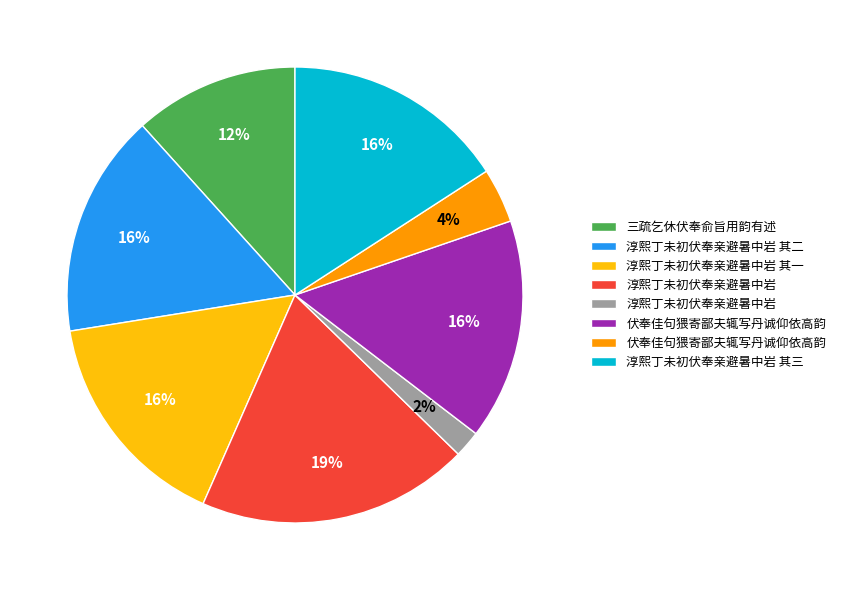

How many slices are in this pie chart?

8